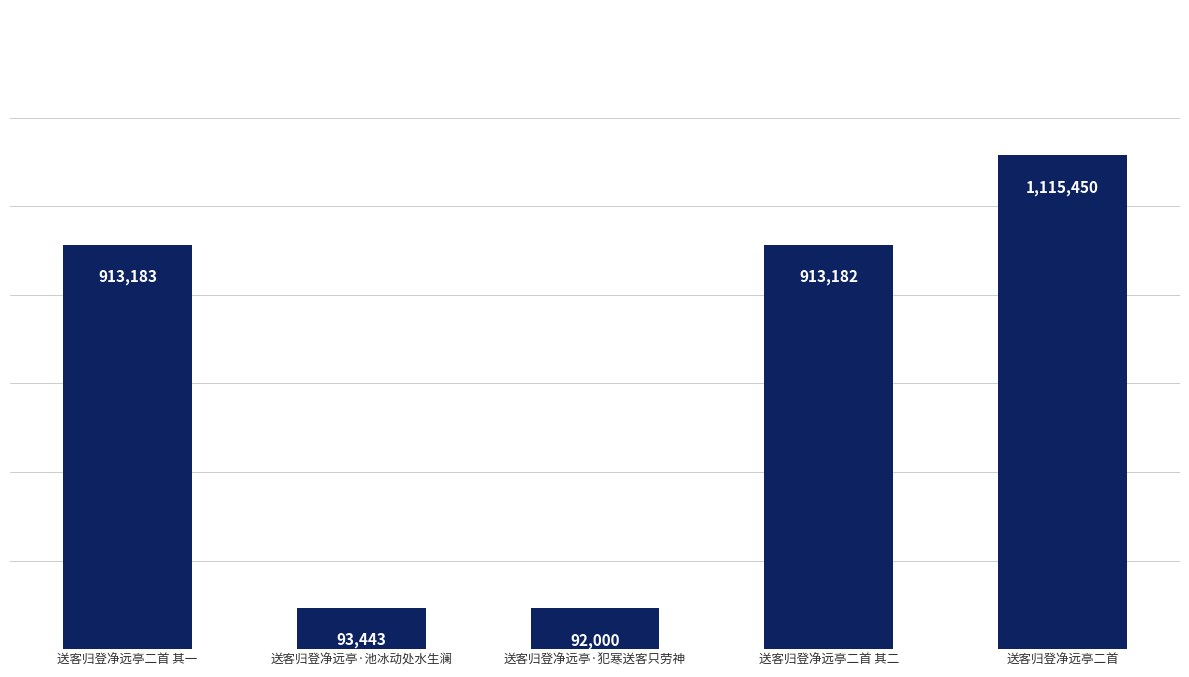

List the labels in order of value, smallest first.

送客归登净远亭·犯寒送客只劳神, 送客归登净远亭·池冰动处水生澜, 送客归登净远亭二首 其二, 送客归登净远亭二首 其一, 送客归登净远亭二首